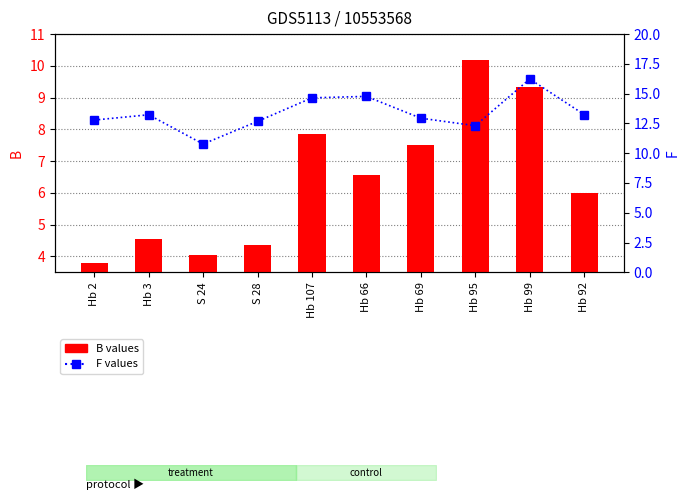

What is the approximate value of F values at Hb 99?

16.2